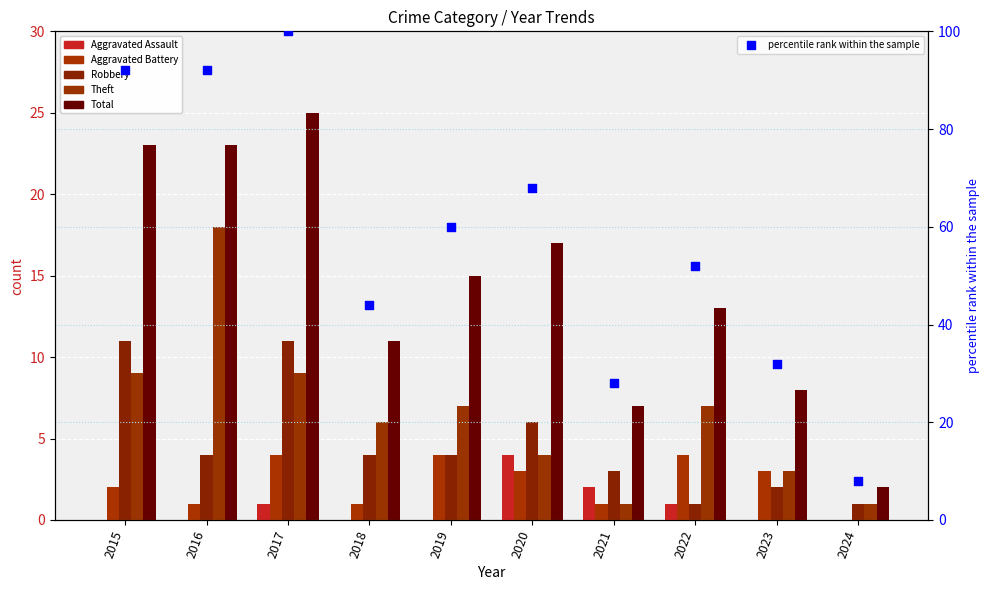

Which series contains the highest Y value?

percentile rank within the sample